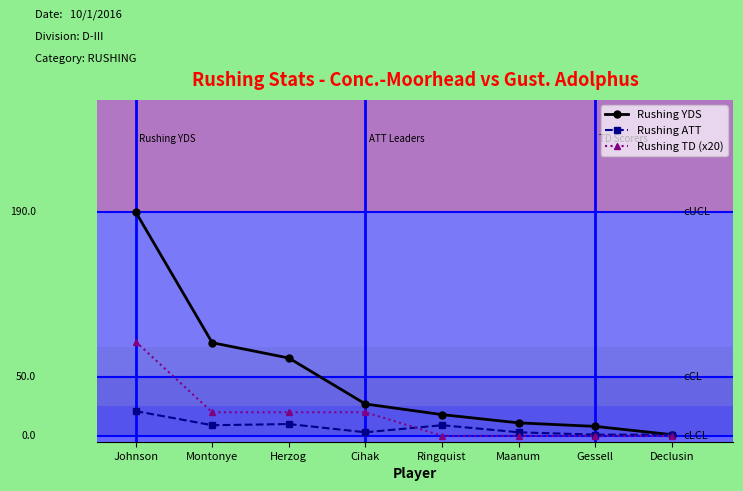

Is this an area chart (filled region under the line)?

No